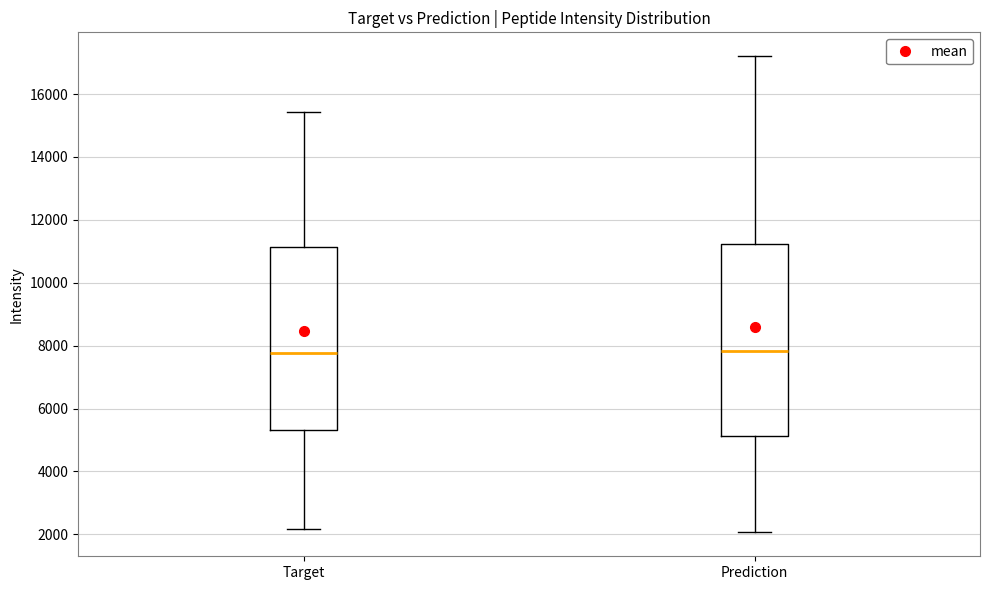

Where does the upper whisker of the box for Prediction end on the y-axis? The values are not printed on the chart, so give them approximately, as read against the axis.

17200